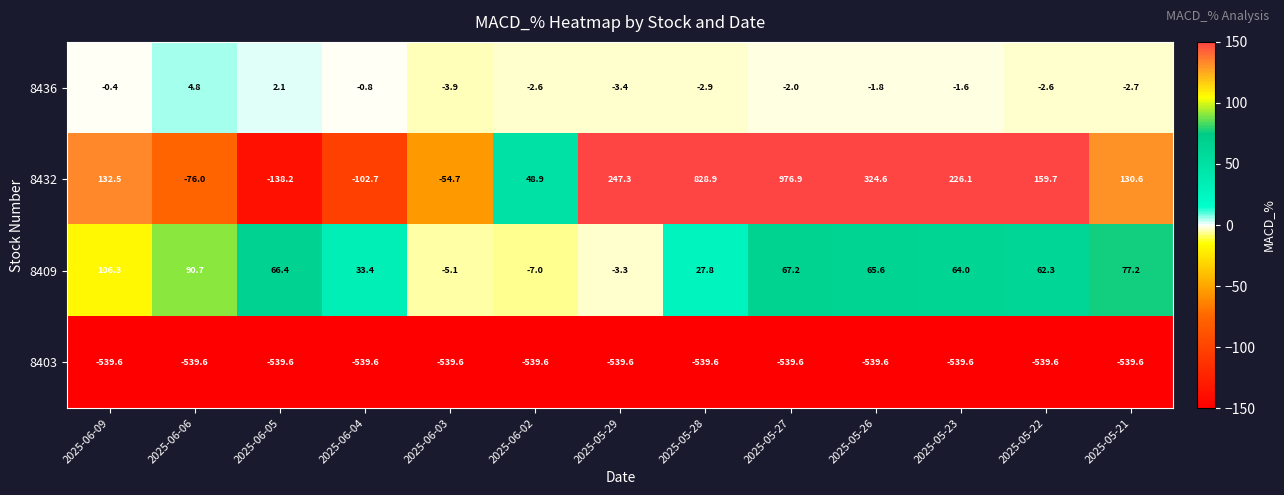

What is the approximate value of 8409 at 2025-05-26?

65.6